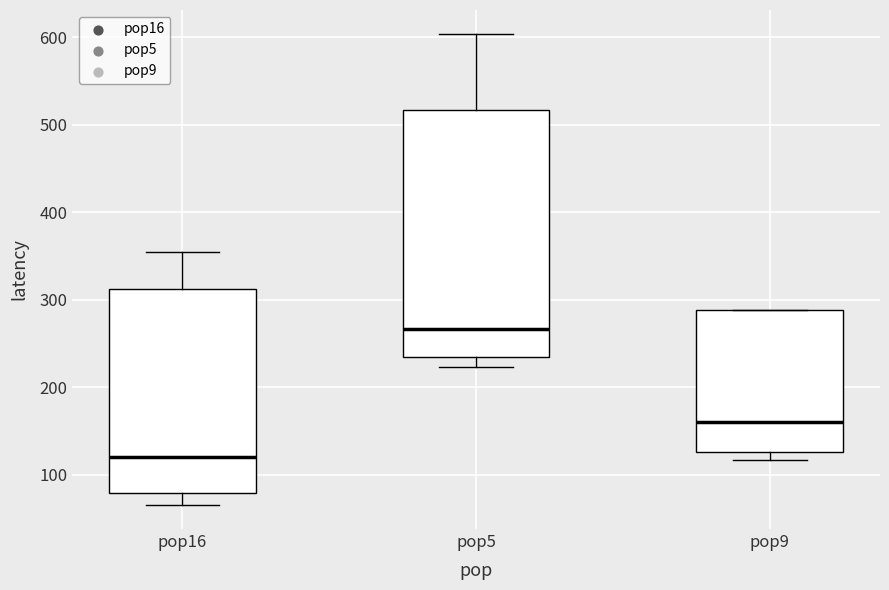

Reading left to right, transcribe this box plot: for each box, give where its median line is, the range the box spans, and where its two whiskers end, as read against the y-axis. The values are not printed on the chart, so give them approximately, as read against the axis.

pop16: median 120, box 80 to 310, whiskers 70 to 350
pop5: median 270, box 240 to 520, whiskers 220 to 600
pop9: median 160, box 130 to 290, whiskers 120 to 290